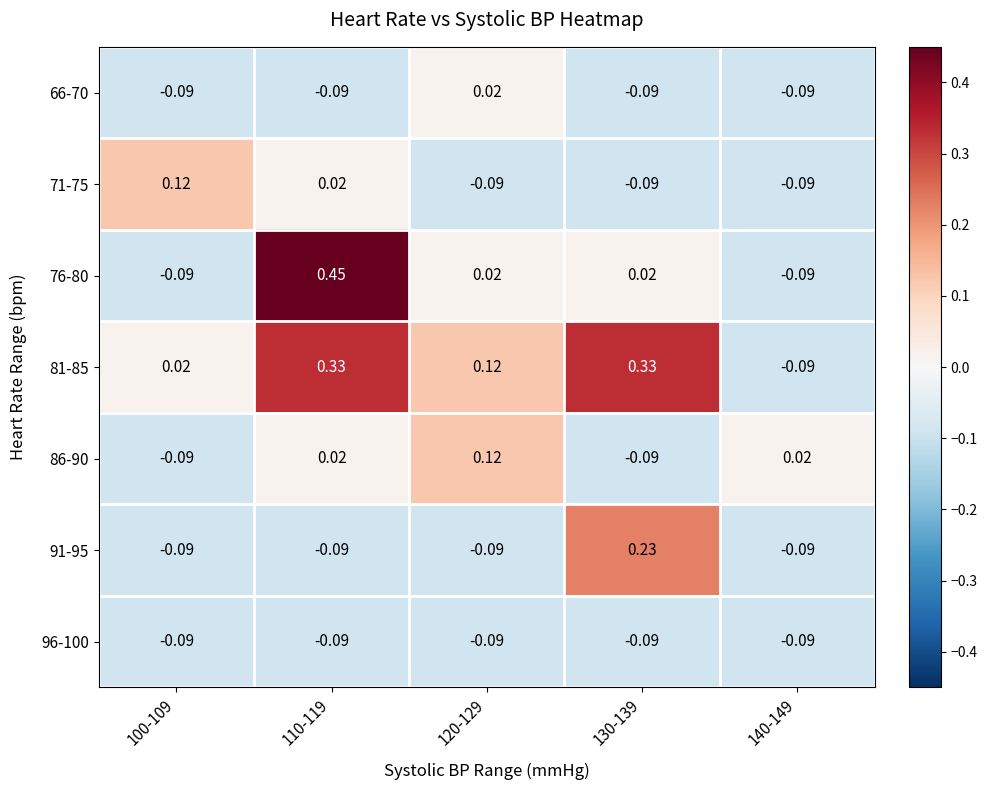

Reading left to right, list all the values displayed in this chart.

66-70: 100-109=-0.1	110-119=-0.1	120-129=0.0	130-139=-0.1	140-149=-0.1
71-75: 100-109=0.1	110-119=0.0	120-129=-0.1	130-139=-0.1	140-149=-0.1
76-80: 100-109=-0.1	110-119=0.5	120-129=0.0	130-139=0.0	140-149=-0.1
81-85: 100-109=0.0	110-119=0.3	120-129=0.1	130-139=0.3	140-149=-0.1
86-90: 100-109=-0.1	110-119=0.0	120-129=0.1	130-139=-0.1	140-149=0.0
91-95: 100-109=-0.1	110-119=-0.1	120-129=-0.1	130-139=0.2	140-149=-0.1
96-100: 100-109=-0.1	110-119=-0.1	120-129=-0.1	130-139=-0.1	140-149=-0.1